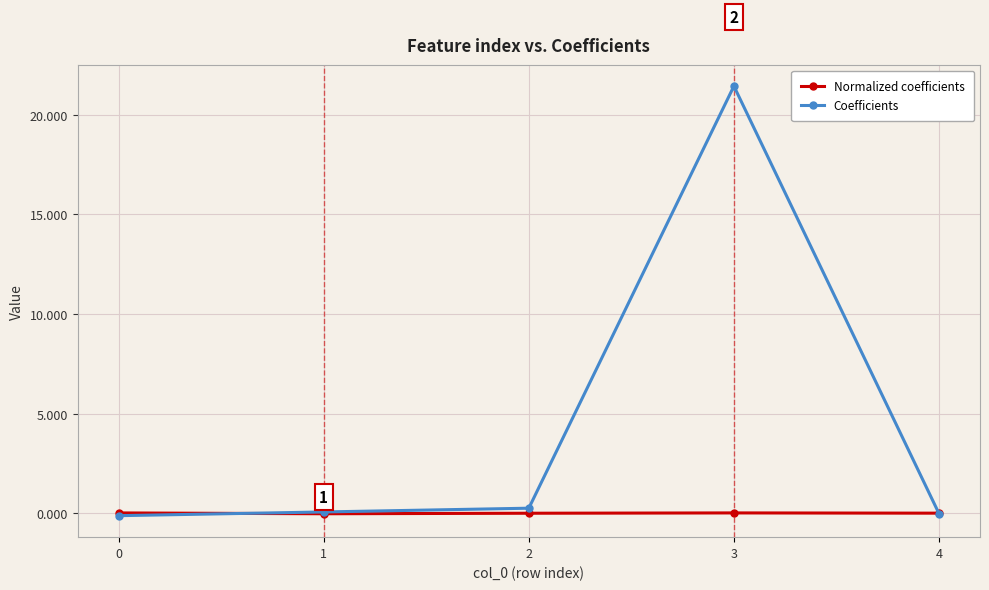

Count the number of data series in this chart.

2